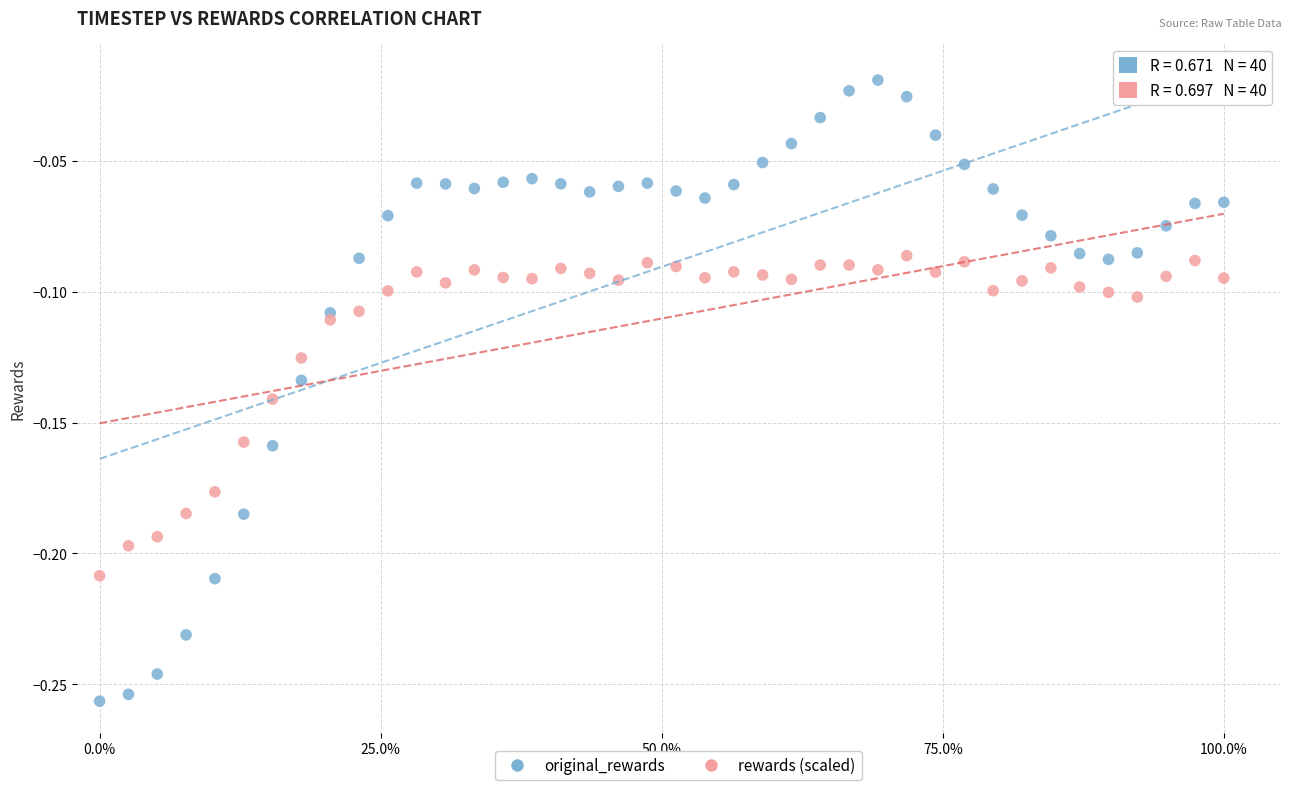

Across all data points, what is the range of X values (max minus min)?

1.0